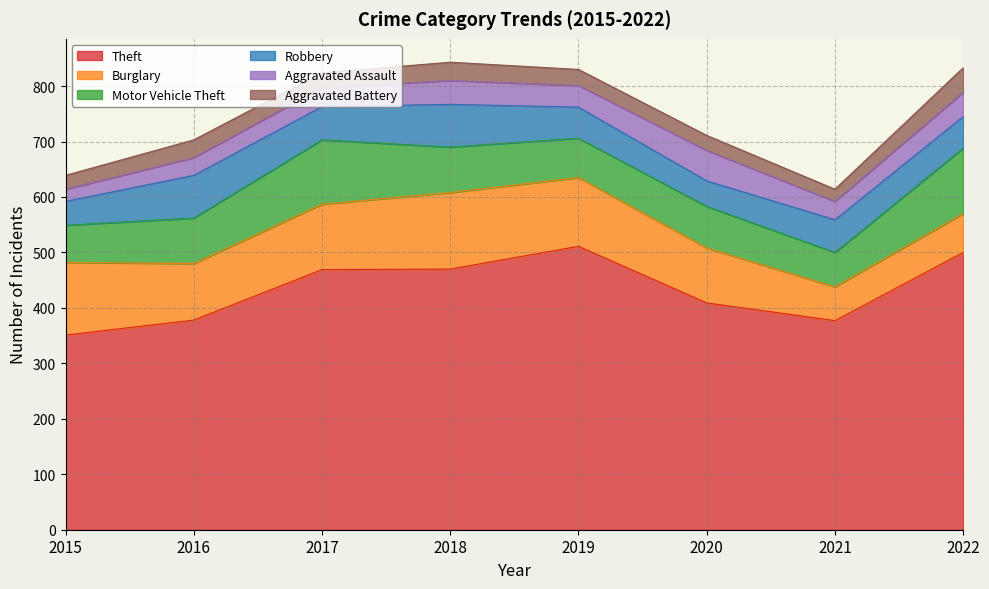

Between 2020 and 2021, which series saw the biggest shift?

Burglary